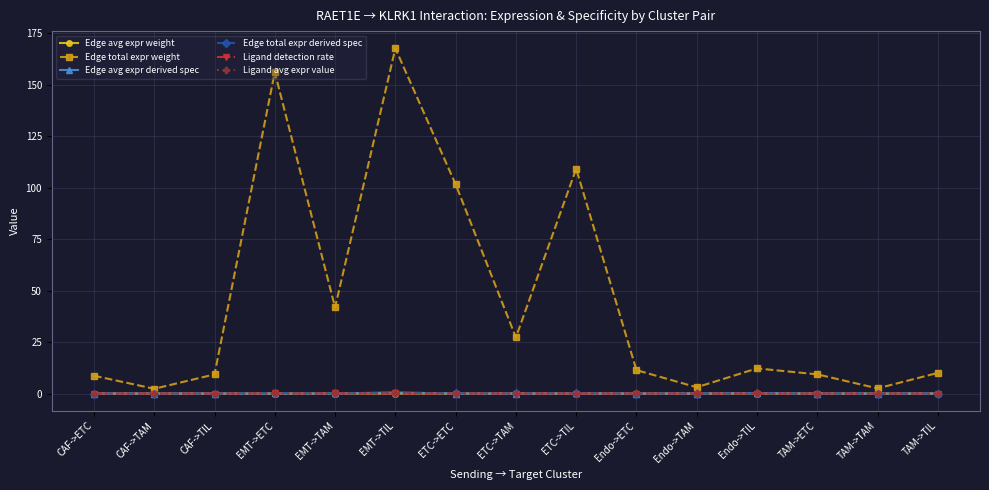

What is the total value across all series at TAM->ETC?

9.3